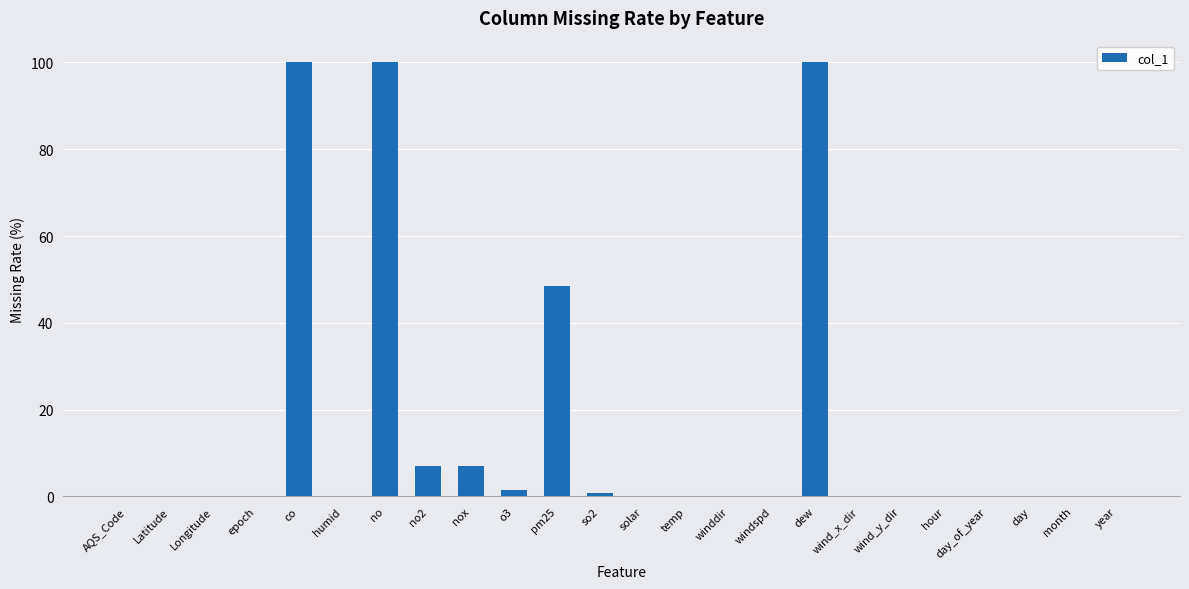

True or false: the data shows 100.0 at no.

True